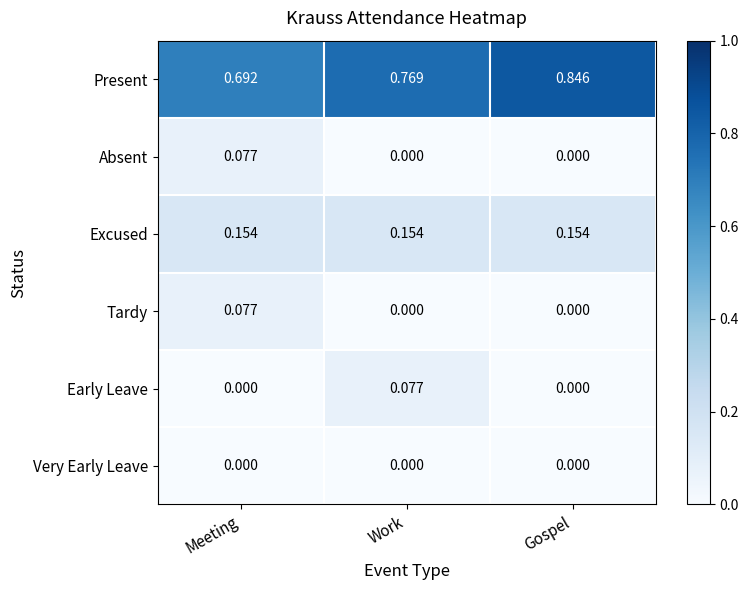

At which category does the chart reach its peak across all series?

Gospel